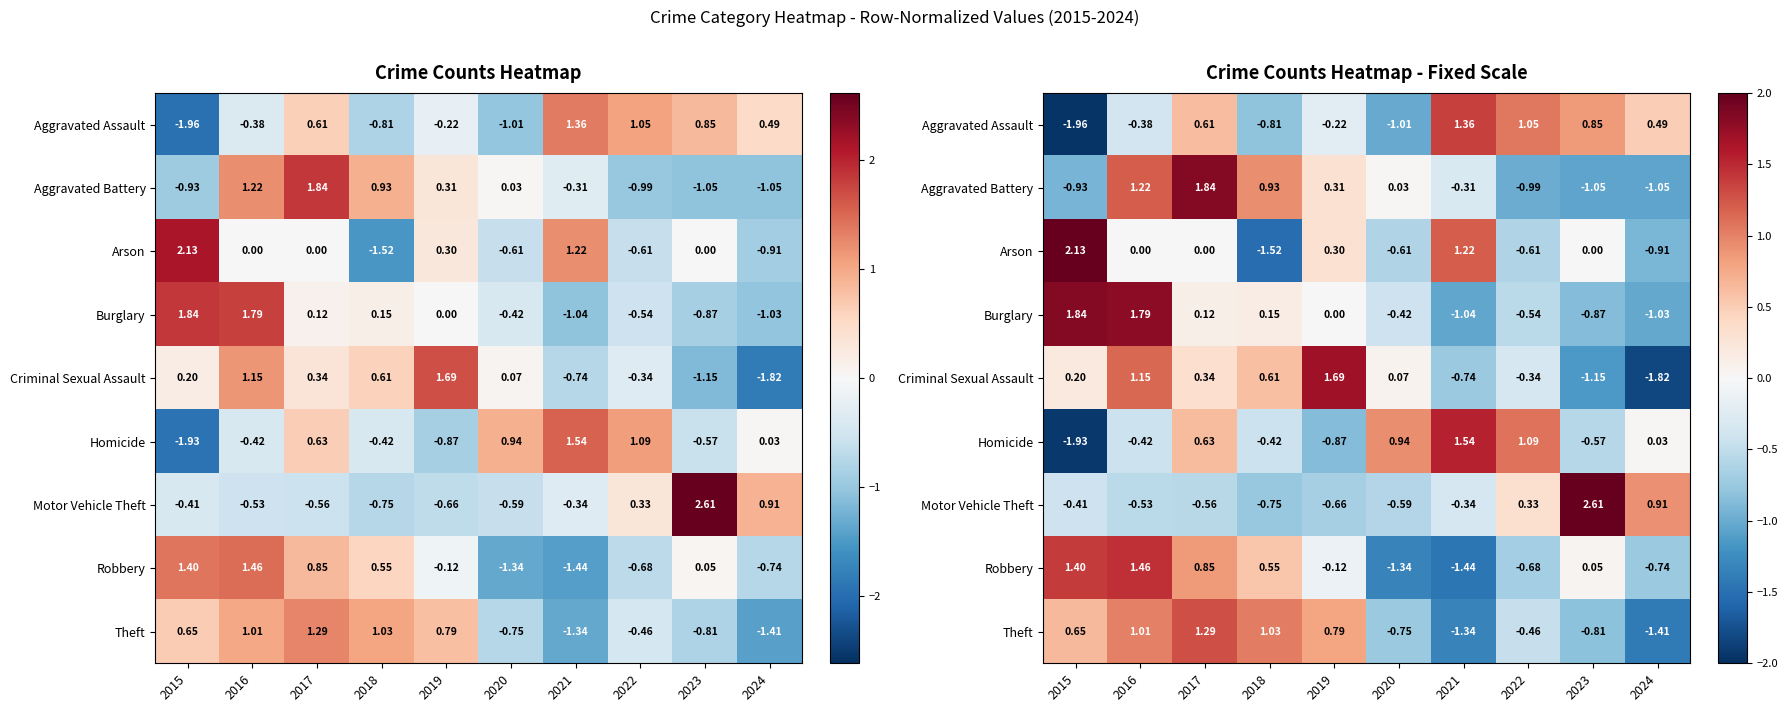

Which has a higher value, 2020 or 2017?

2017